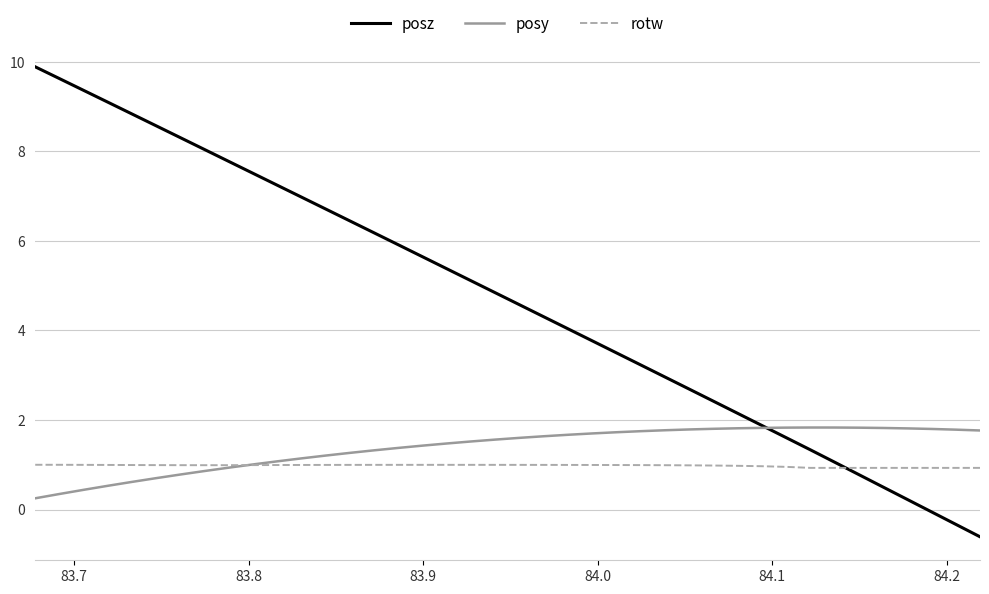

How many lines are shown in the chart?

3